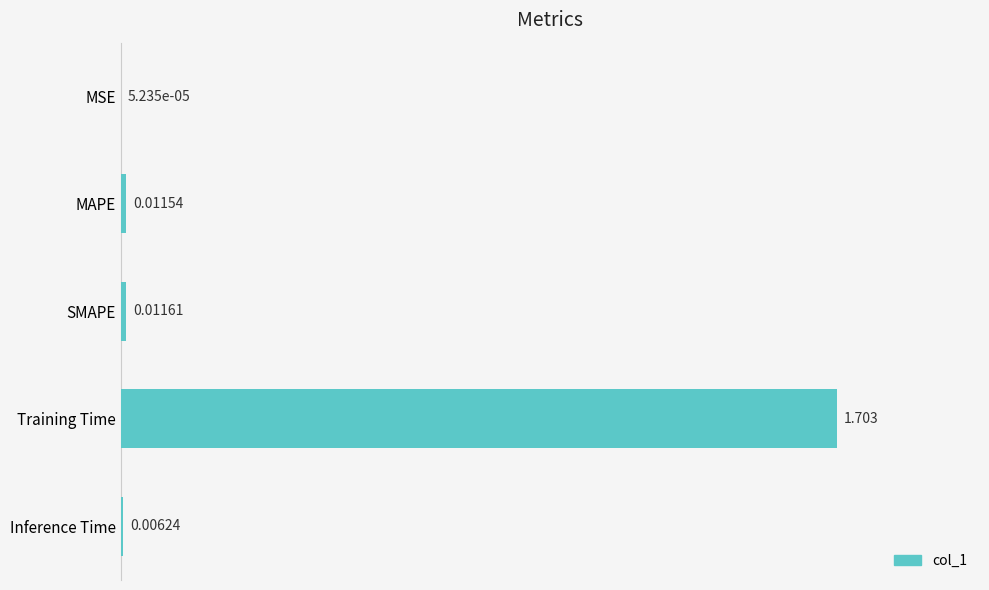

Does the chart contain stacked bars?

No